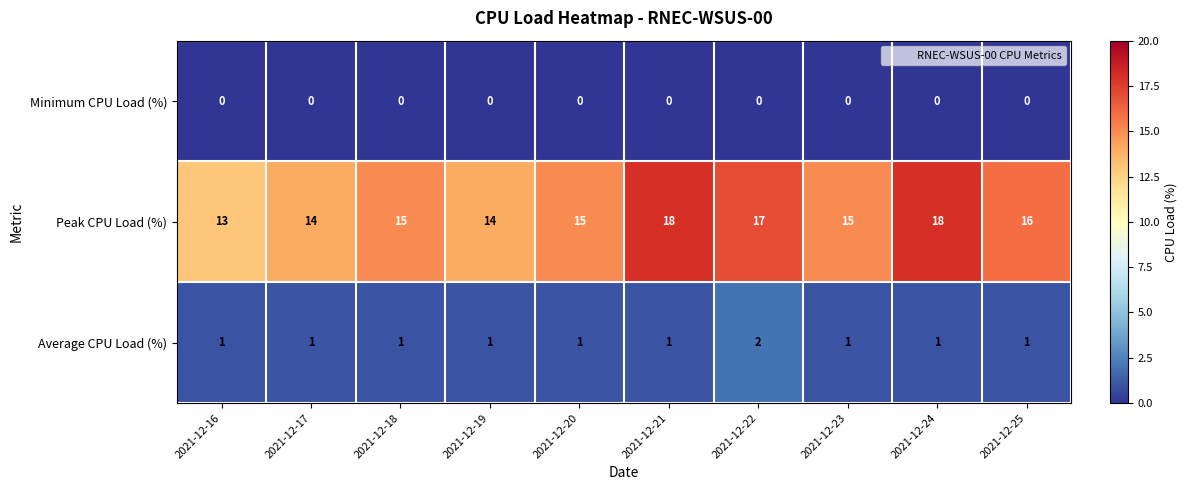

Rank the series by their maximum value, from highest to lowest.

Peak CPU Load (%), Average CPU Load (%), Minimum CPU Load (%)